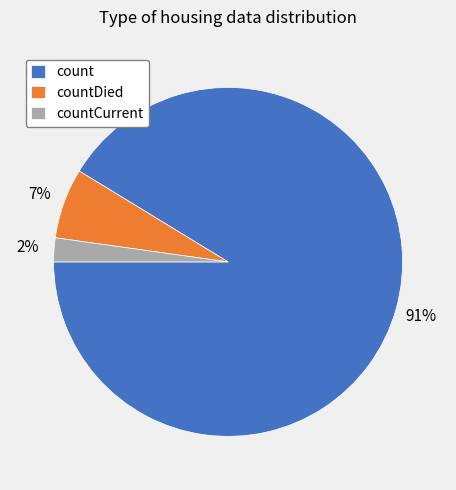

Which slice is the smallest?

countCurrent